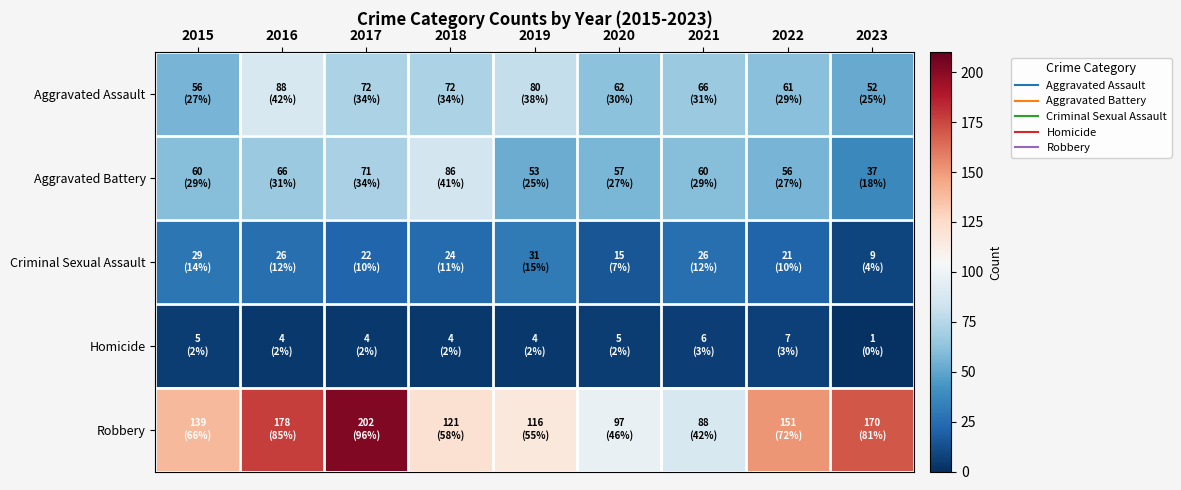

Which series has the largest total across all categories?

Robbery